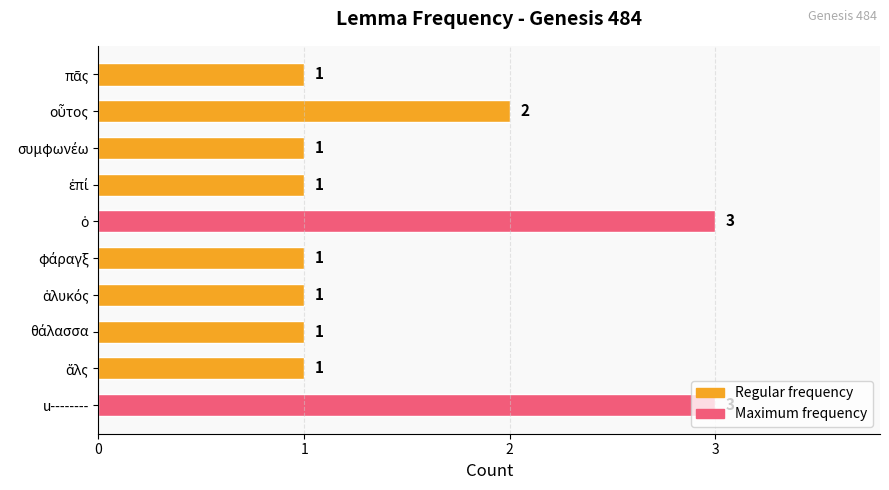

What is the label of the 1st bar from the bottom?

u--------